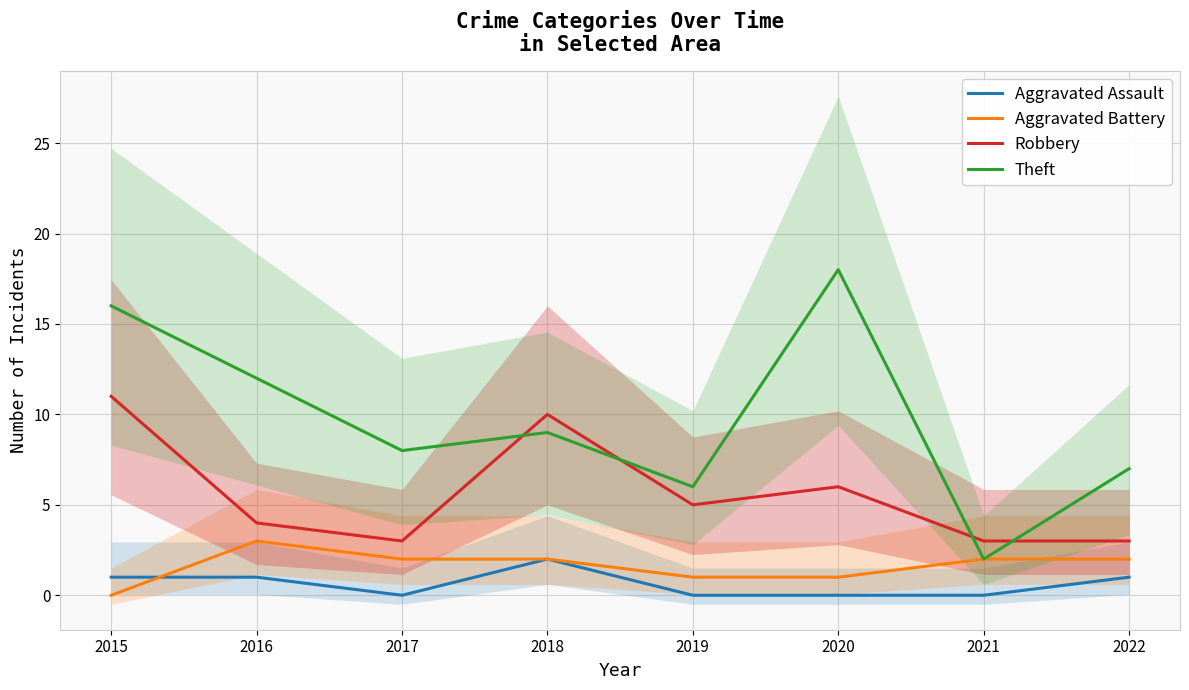

True or false: Aggravated Assault has a value of 2 at 2018.

True